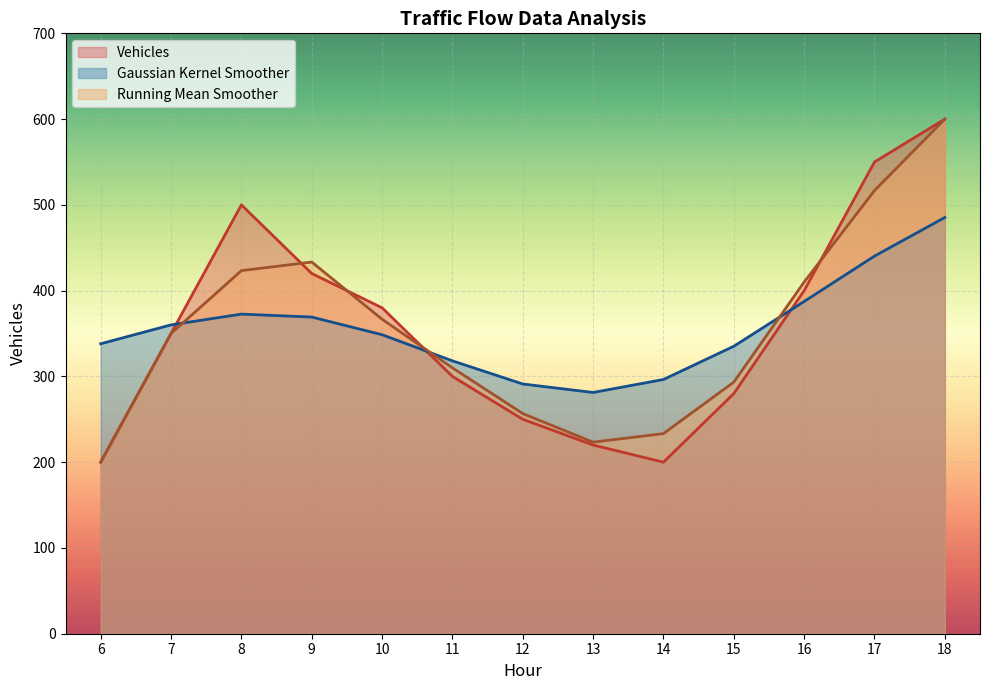

Does the chart display data point markers on the line(s)?

No